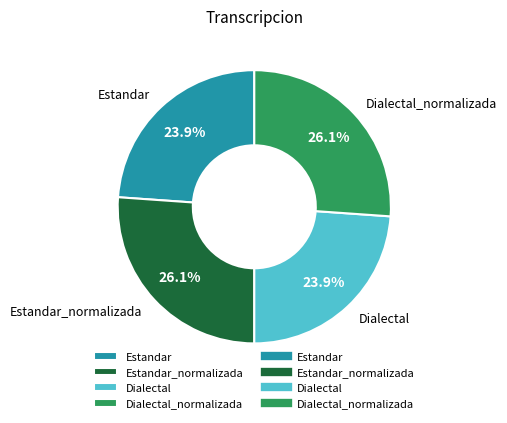

Which has a higher value, Estandar or Estandar_normalizada?

Estandar_normalizada